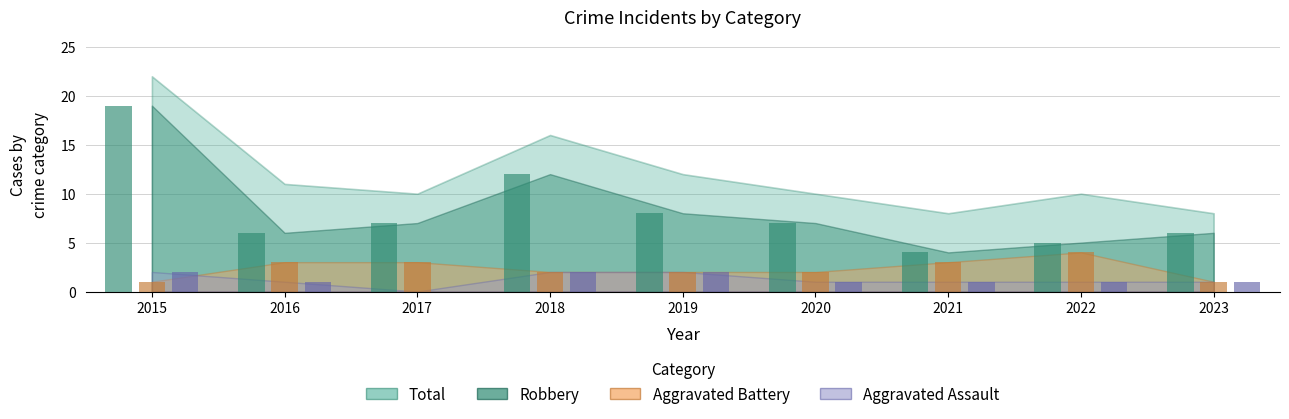

What is the value of the Aggravated Battery bar at the 1st from the left?

1